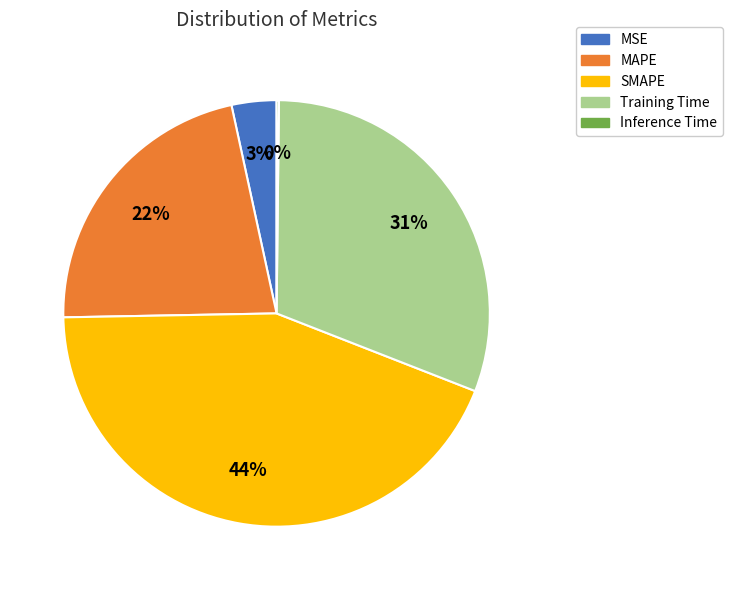

Combined, do SMAPE and Training Time account for over 50%?

Yes